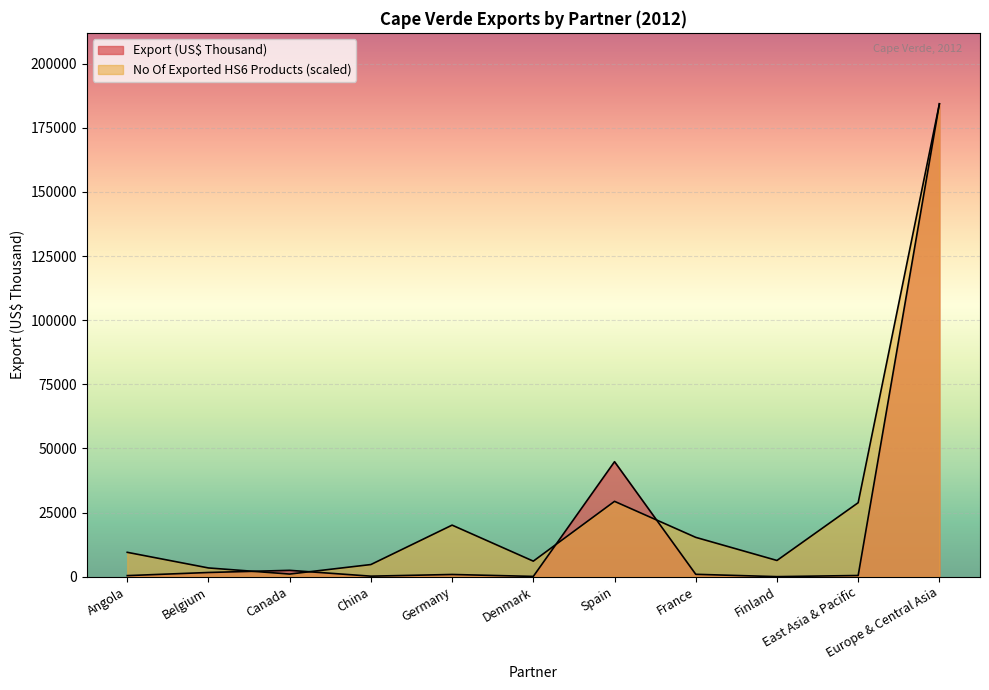

Rank the series by their maximum value, from lowest to highest.

No Of exported HS6 digit Products, Export (US$ Thousand)